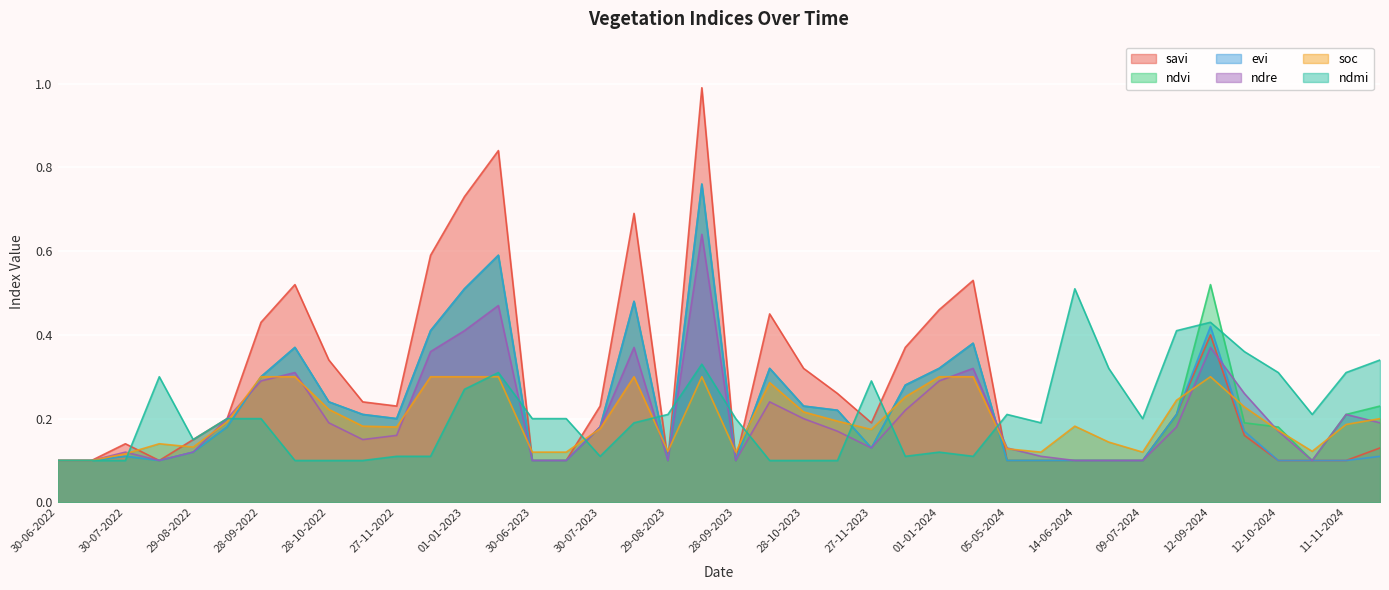

What is the difference between the savi values at 12-11-2023 and 12-12-2022?

0.3